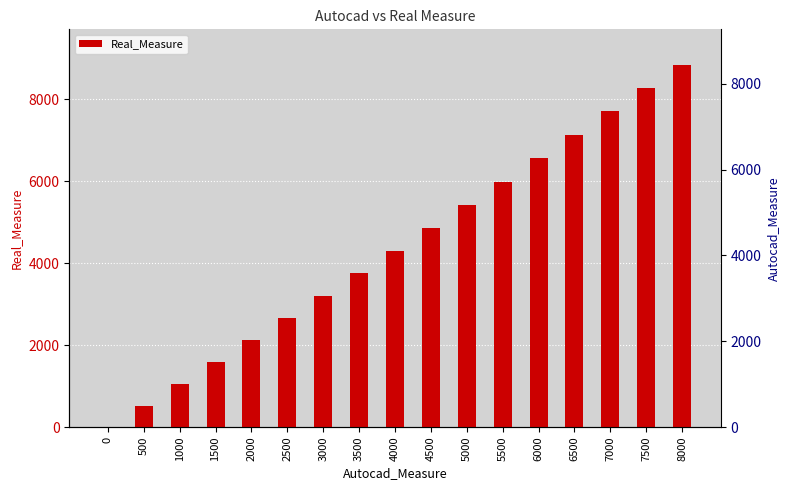

What is the change in value from 7000 to 7500?

+550